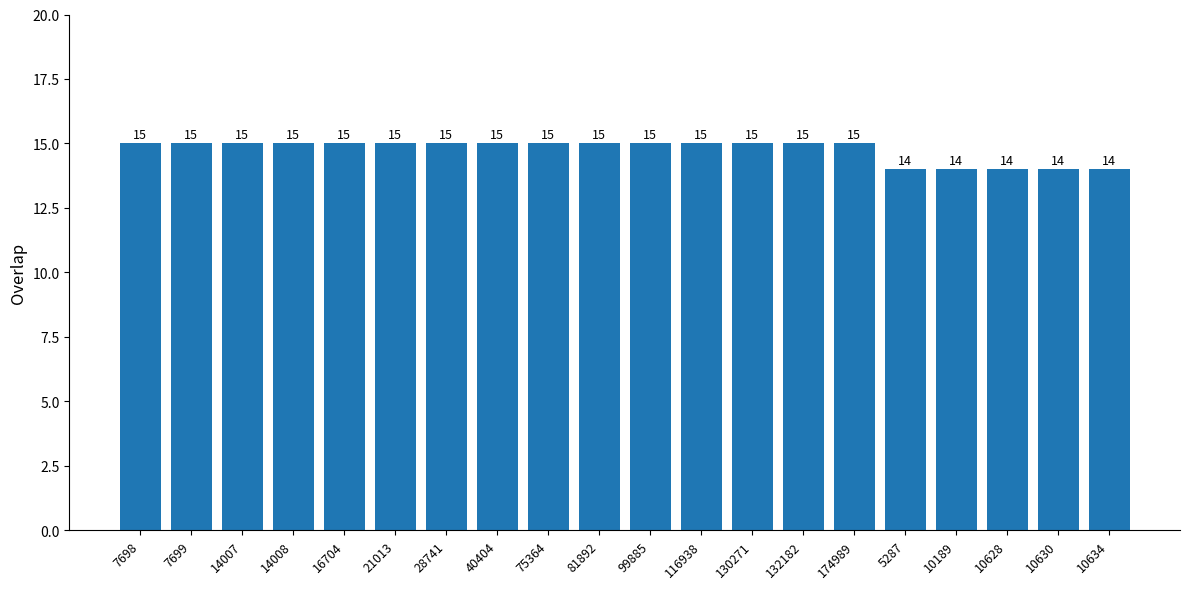

Are the bars grouped side by side (vs. stacked)?

No